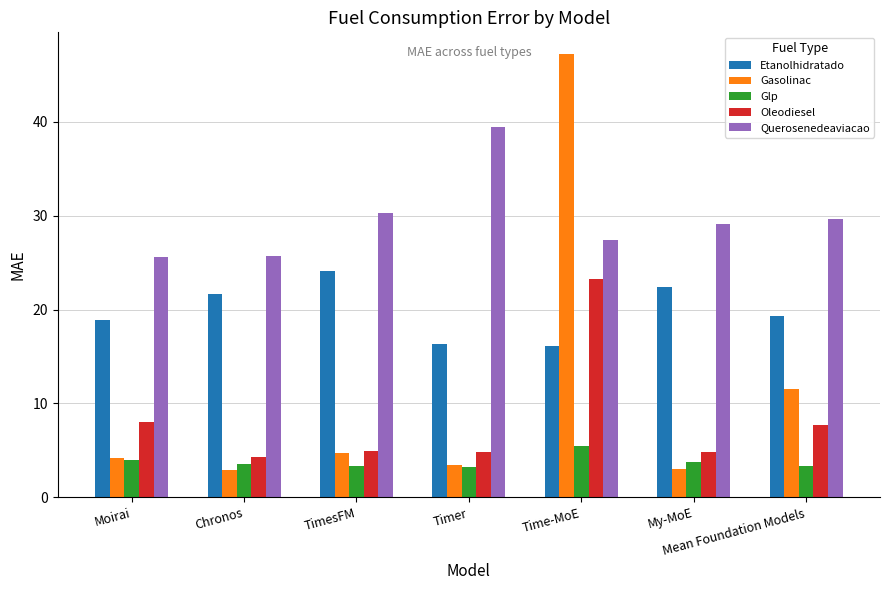

What value does the Oleodiesel series have at Timer?

4.9